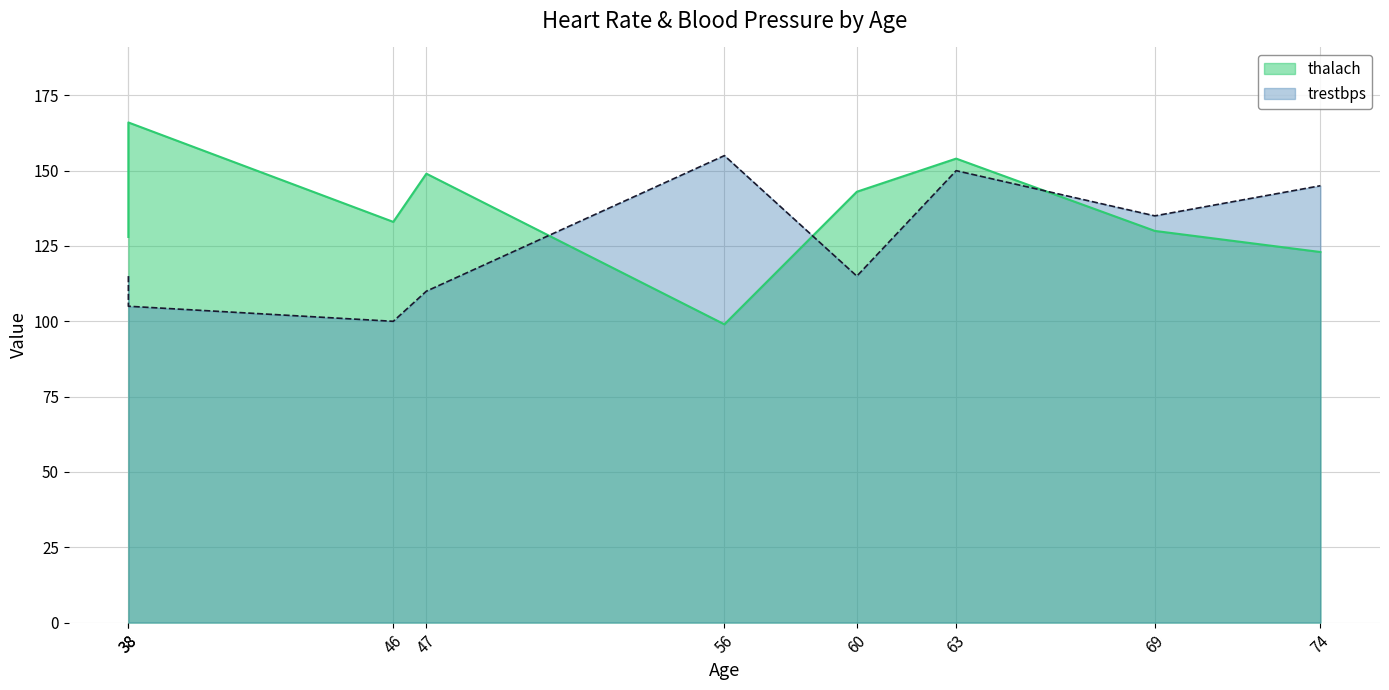

What is the value of the trestbps point at the 7th from the left?

150